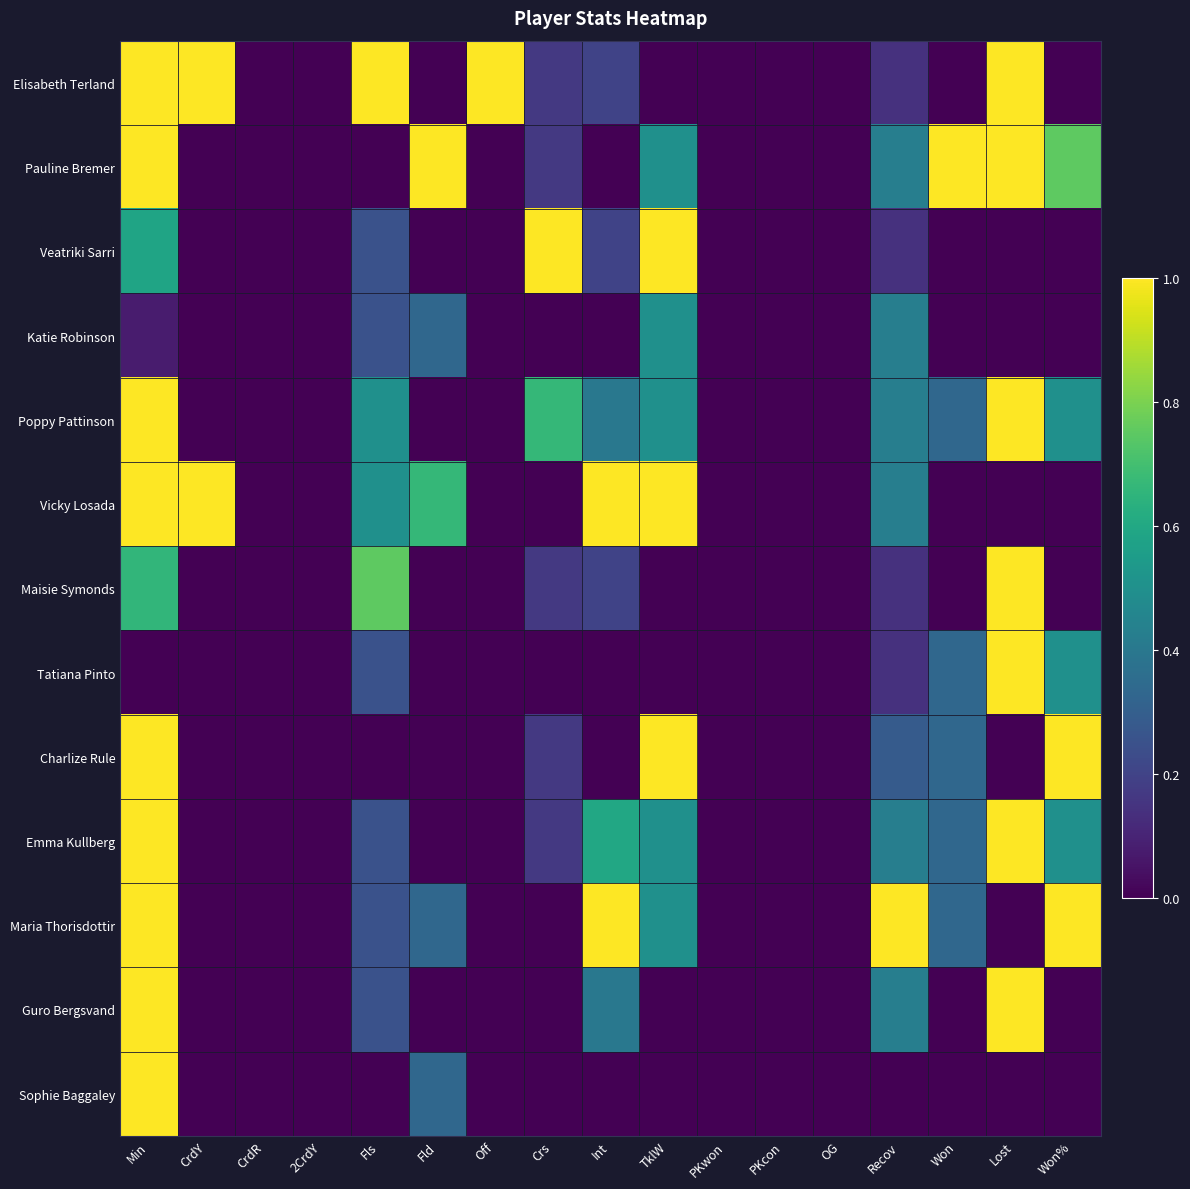

Reading left to right, transcribe all the data shown in this chart.

Elisabeth Terland: Min=1.0	CrdY=1.0	CrdR=0.0	2CrdY=0.0	Fls=1.0	Fld=0.0	Off=1.0	Crs=0.2	Int=0.2	TklW=0.0	PKwon=0.0	PKcon=0.0	OG=0.0	Recov=0.1	Won=0.0	Lost=1.0	Won%=0.0
Pauline Bremer: Min=1.0	CrdY=0.0	CrdR=0.0	2CrdY=0.0	Fls=0.0	Fld=1.0	Off=0.0	Crs=0.2	Int=0.0	TklW=0.5	PKwon=0.0	PKcon=0.0	OG=0.0	Recov=0.4	Won=1.0	Lost=1.0	Won%=0.8
Veatriki Sarri: Min=0.6	CrdY=0.0	CrdR=0.0	2CrdY=0.0	Fls=0.2	Fld=0.0	Off=0.0	Crs=1.0	Int=0.2	TklW=1.0	PKwon=0.0	PKcon=0.0	OG=0.0	Recov=0.1	Won=0.0	Lost=0.0	Won%=0.0
Katie Robinson: Min=0.1	CrdY=0.0	CrdR=0.0	2CrdY=0.0	Fls=0.2	Fld=0.3	Off=0.0	Crs=0.0	Int=0.0	TklW=0.5	PKwon=0.0	PKcon=0.0	OG=0.0	Recov=0.4	Won=0.0	Lost=0.0	Won%=0.0
Poppy Pattinson: Min=1.0	CrdY=0.0	CrdR=0.0	2CrdY=0.0	Fls=0.5	Fld=0.0	Off=0.0	Crs=0.7	Int=0.4	TklW=0.5	PKwon=0.0	PKcon=0.0	OG=0.0	Recov=0.4	Won=0.3	Lost=1.0	Won%=0.5
Vicky Losada: Min=1.0	CrdY=1.0	CrdR=0.0	2CrdY=0.0	Fls=0.5	Fld=0.7	Off=0.0	Crs=0.0	Int=1.0	TklW=1.0	PKwon=0.0	PKcon=0.0	OG=0.0	Recov=0.4	Won=0.0	Lost=0.0	Won%=0.0
Maisie Symonds: Min=0.7	CrdY=0.0	CrdR=0.0	2CrdY=0.0	Fls=0.8	Fld=0.0	Off=0.0	Crs=0.2	Int=0.2	TklW=0.0	PKwon=0.0	PKcon=0.0	OG=0.0	Recov=0.1	Won=0.0	Lost=1.0	Won%=0.0
Tatiana Pinto: Min=0.0	CrdY=0.0	CrdR=0.0	2CrdY=0.0	Fls=0.2	Fld=0.0	Off=0.0	Crs=0.0	Int=0.0	TklW=0.0	PKwon=0.0	PKcon=0.0	OG=0.0	Recov=0.1	Won=0.3	Lost=1.0	Won%=0.5
Charlize Rule: Min=1.0	CrdY=0.0	CrdR=0.0	2CrdY=0.0	Fls=0.0	Fld=0.0	Off=0.0	Crs=0.2	Int=0.0	TklW=1.0	PKwon=0.0	PKcon=0.0	OG=0.0	Recov=0.3	Won=0.3	Lost=0.0	Won%=1.0
Emma Kullberg: Min=1.0	CrdY=0.0	CrdR=0.0	2CrdY=0.0	Fls=0.2	Fld=0.0	Off=0.0	Crs=0.2	Int=0.6	TklW=0.5	PKwon=0.0	PKcon=0.0	OG=0.0	Recov=0.4	Won=0.3	Lost=1.0	Won%=0.5
Maria Thorisdottir: Min=1.0	CrdY=0.0	CrdR=0.0	2CrdY=0.0	Fls=0.2	Fld=0.3	Off=0.0	Crs=0.0	Int=1.0	TklW=0.5	PKwon=0.0	PKcon=0.0	OG=0.0	Recov=1.0	Won=0.3	Lost=0.0	Won%=1.0
Guro Bergsvand: Min=1.0	CrdY=0.0	CrdR=0.0	2CrdY=0.0	Fls=0.2	Fld=0.0	Off=0.0	Crs=0.0	Int=0.4	TklW=0.0	PKwon=0.0	PKcon=0.0	OG=0.0	Recov=0.4	Won=0.0	Lost=1.0	Won%=0.0
Sophie Baggaley: Min=1.0	CrdY=0.0	CrdR=0.0	2CrdY=0.0	Fls=0.0	Fld=0.3	Off=0.0	Crs=0.0	Int=0.0	TklW=0.0	PKwon=0.0	PKcon=0.0	OG=0.0	Recov=0.0	Won=0.0	Lost=0.0	Won%=0.0